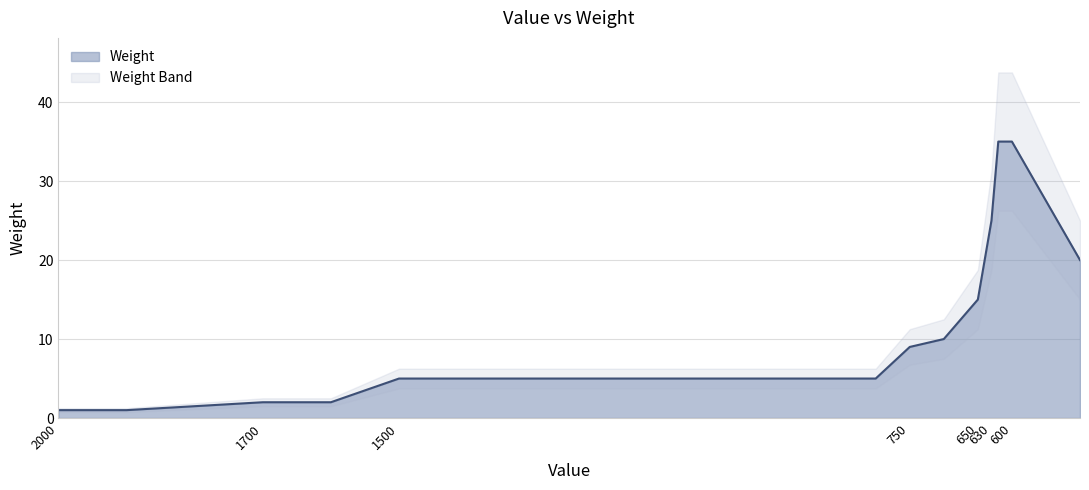

What is the maximum value shown in the chart?

35